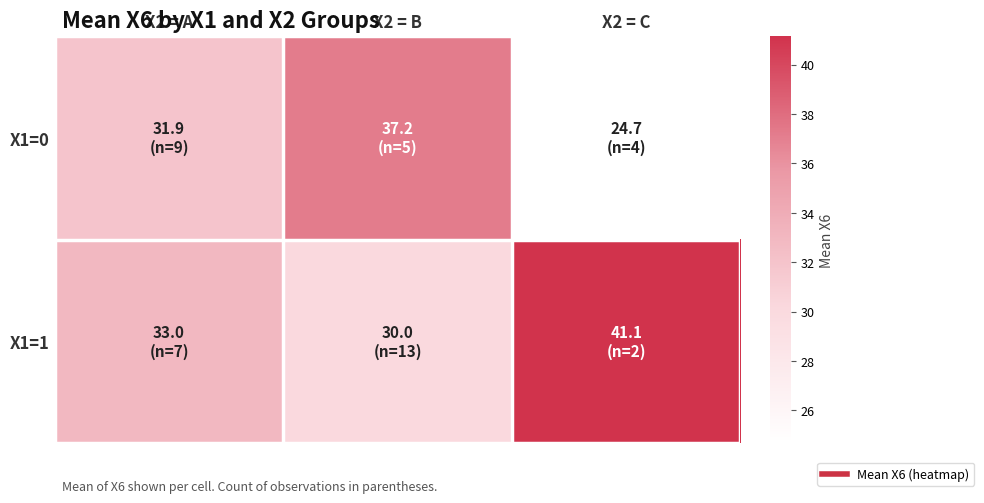

Which series has the largest range (max minus min)?

X1=0